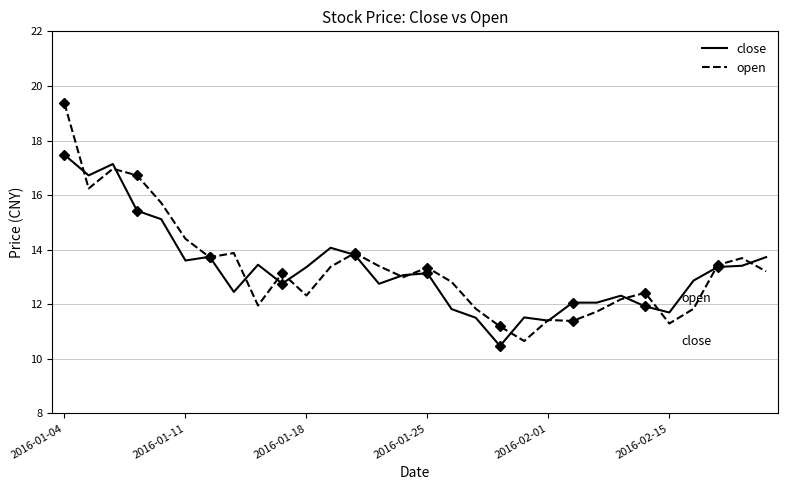

What position from the left is 27?

28